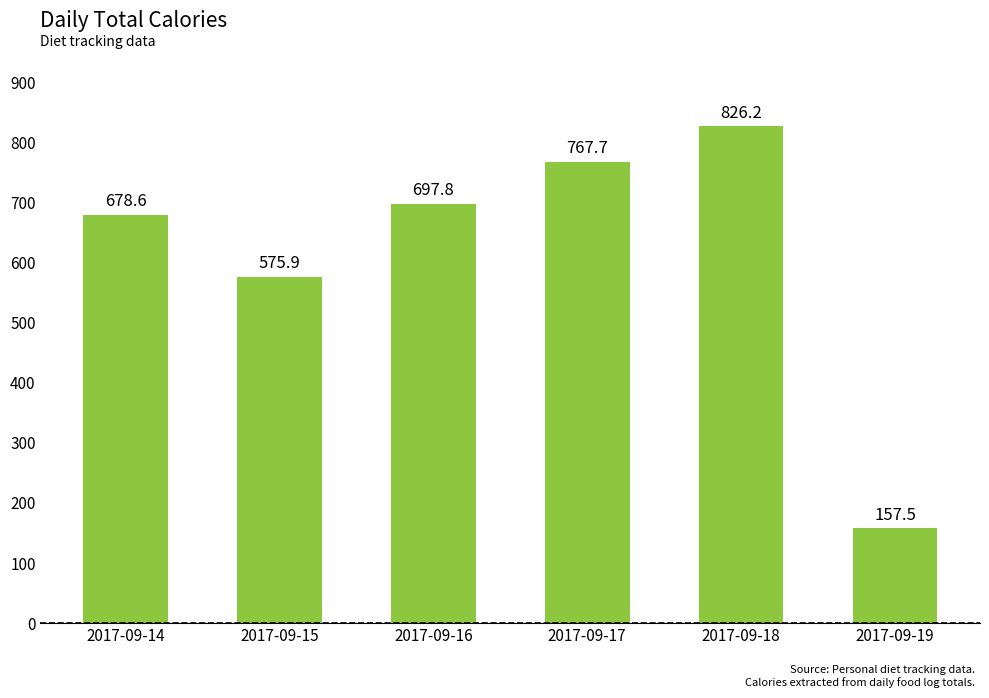

Is it true that the value at 2017-09-15 is 189.5?

False